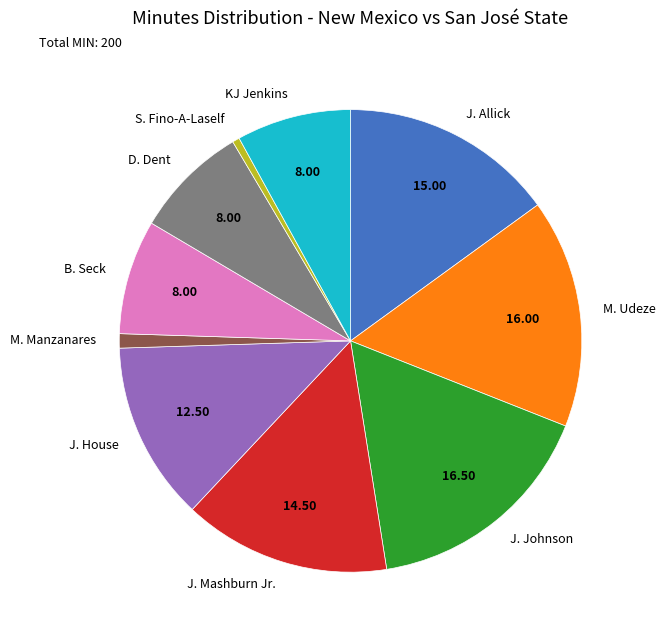

Do J. Allick and M. Manzanares together represent more than half of the pie?

No